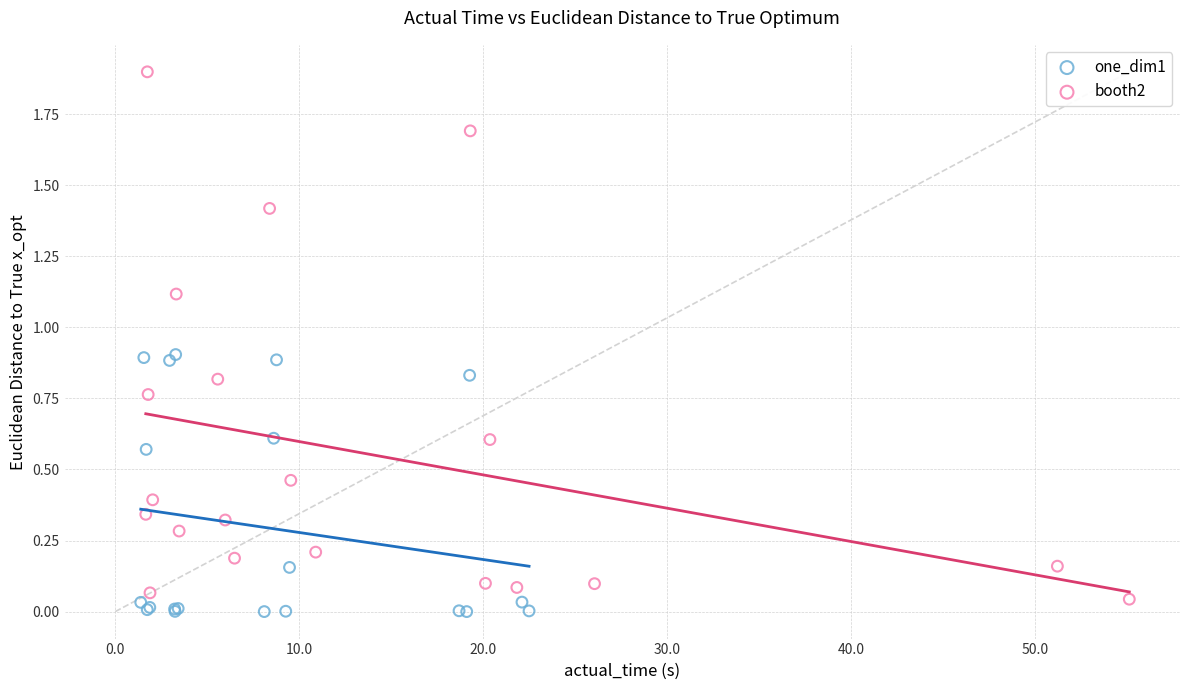

Which series reaches the maximum Y coordinate?

booth2